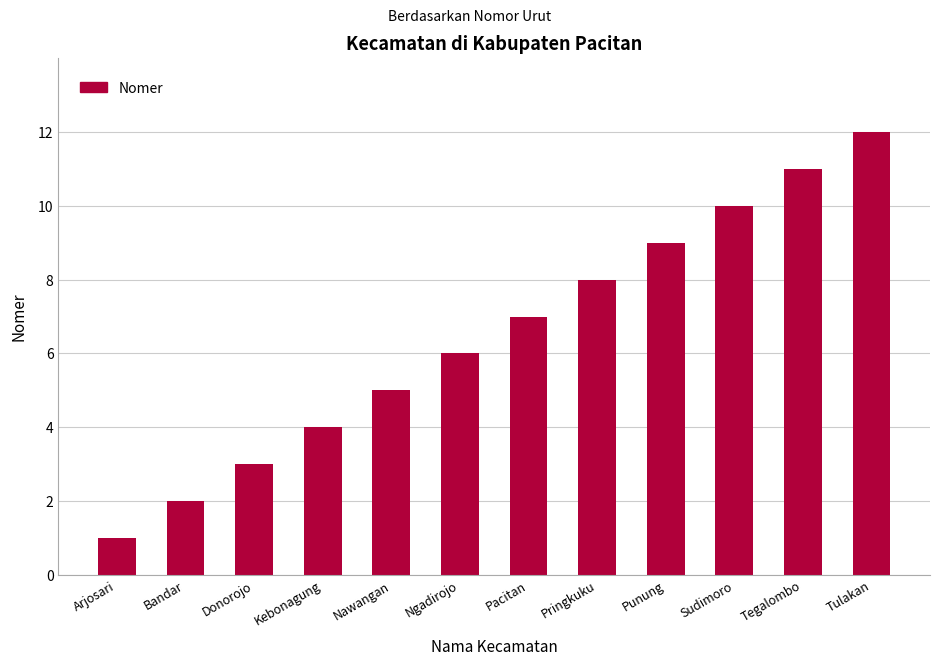

Does the chart contain stacked bars?

No